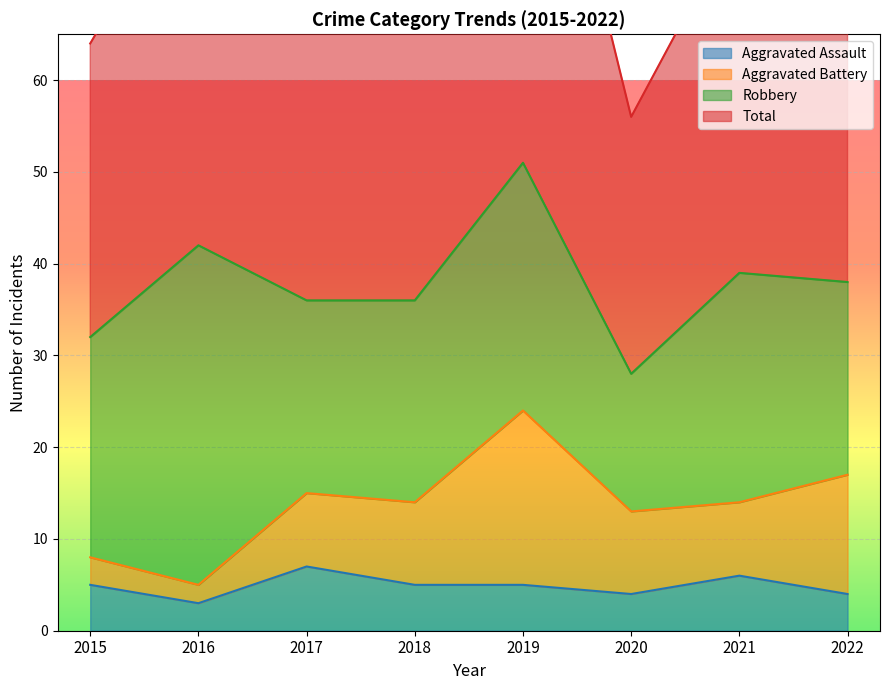

Which series changed the most between 2015 and 2020?

Total